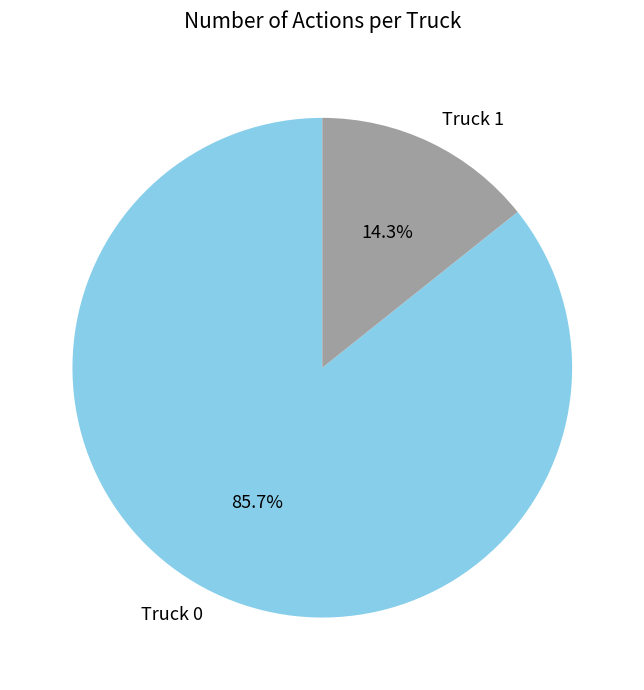

Which category has the smallest portion of the pie?

Truck 1